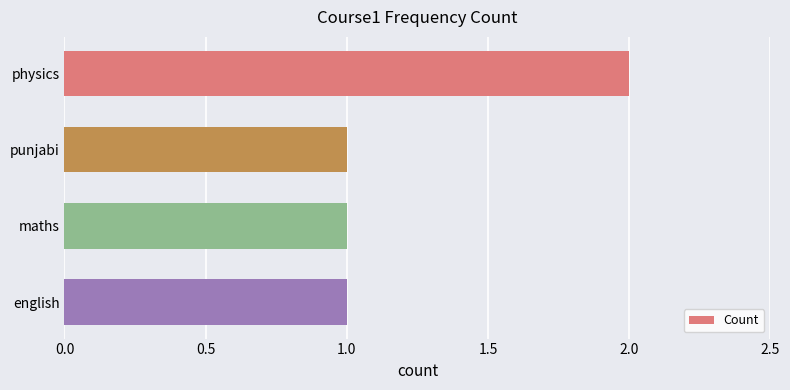

Is it true that the value at english is 1?

True